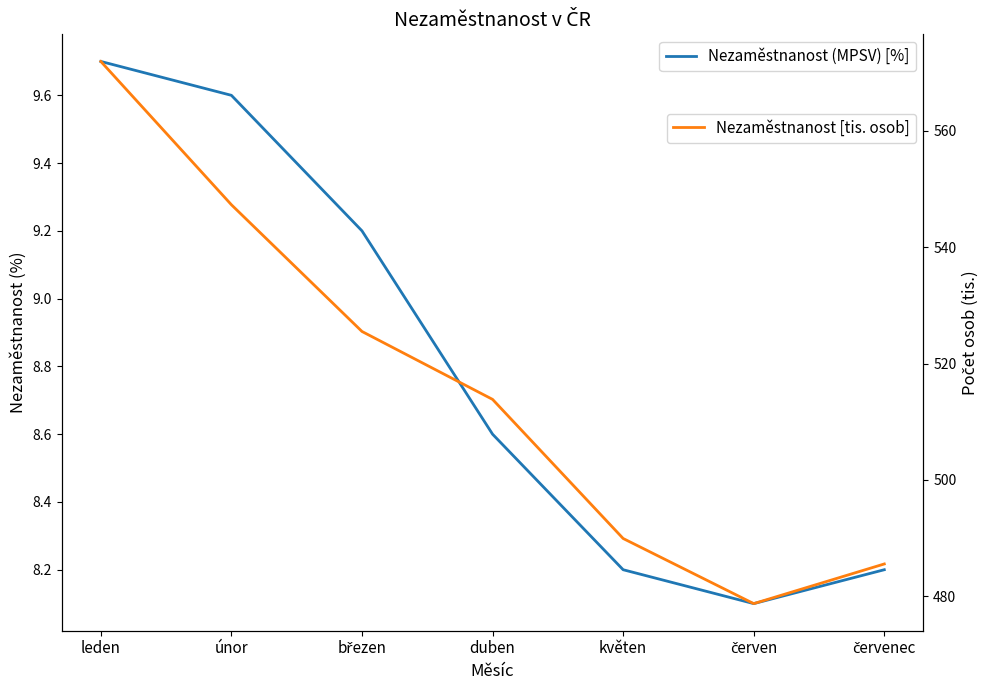

True or false: Nezaměstnanost [tis. osob] and Nezaměstnanost (MPSV) [%] intersect in this chart.

False